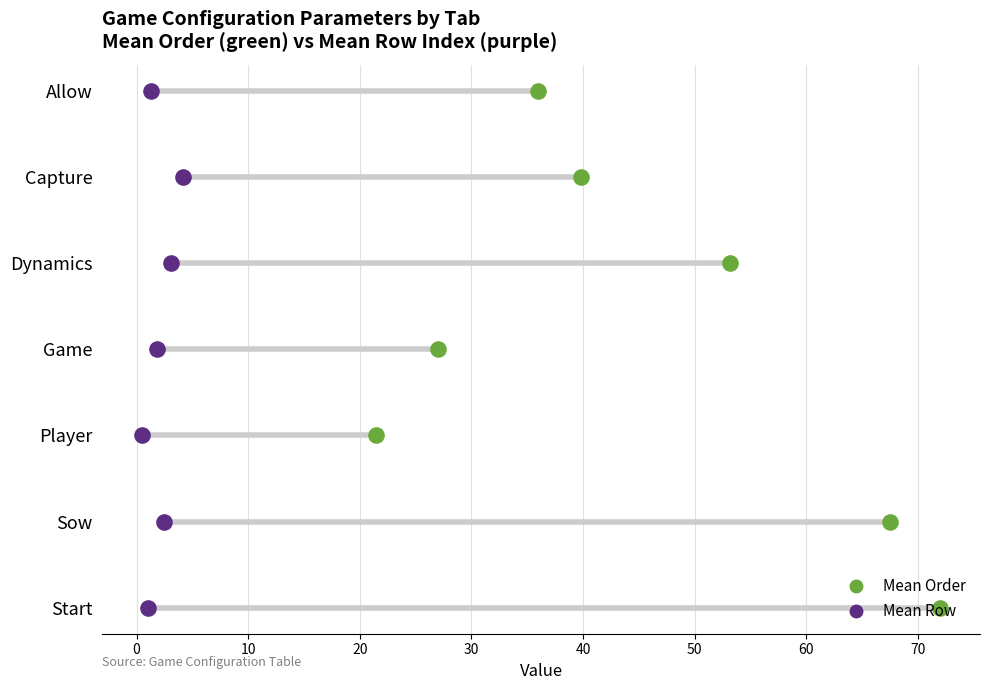

What is the total value across all series at 0?

2